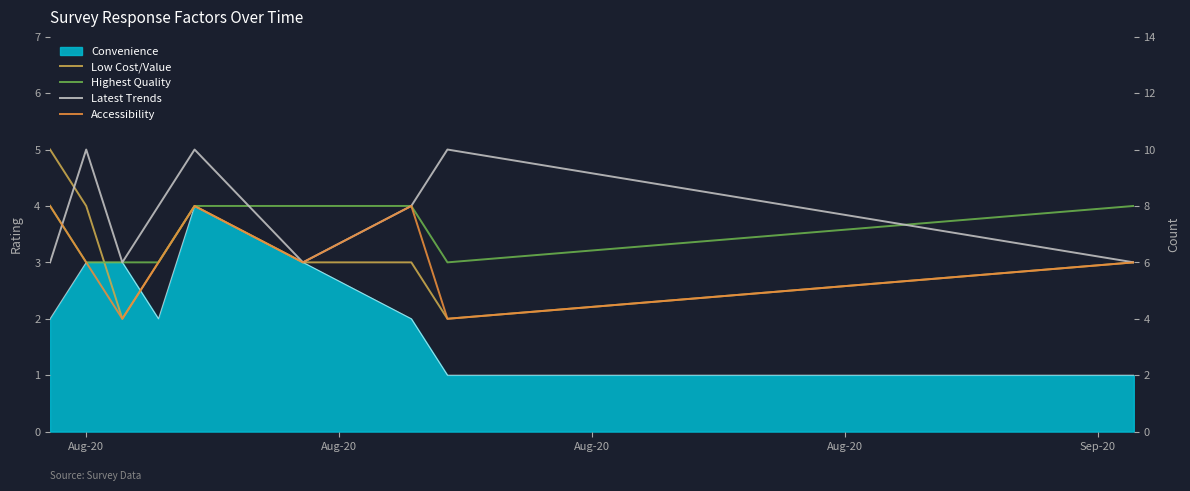

How many data points in Low Cost/Value are above 3?

3